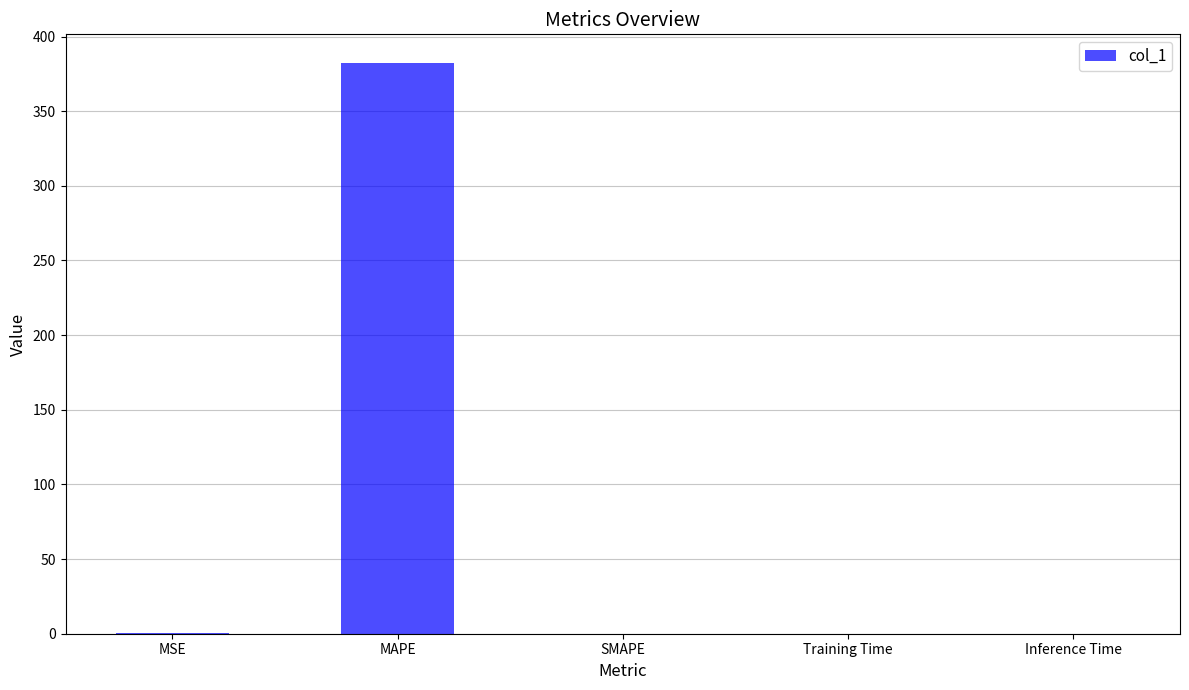

What is the sum of the values at MAPE and Inference Time?

382.4